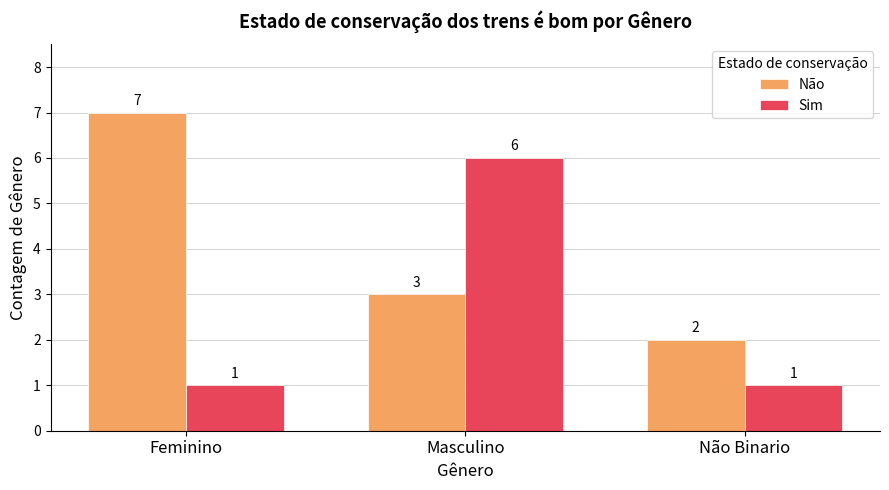

Reading left to right, list all the values displayed in this chart.

Não: Feminino=7	Masculino=3	Não Binario=2
Sim: Feminino=1	Masculino=6	Não Binario=1